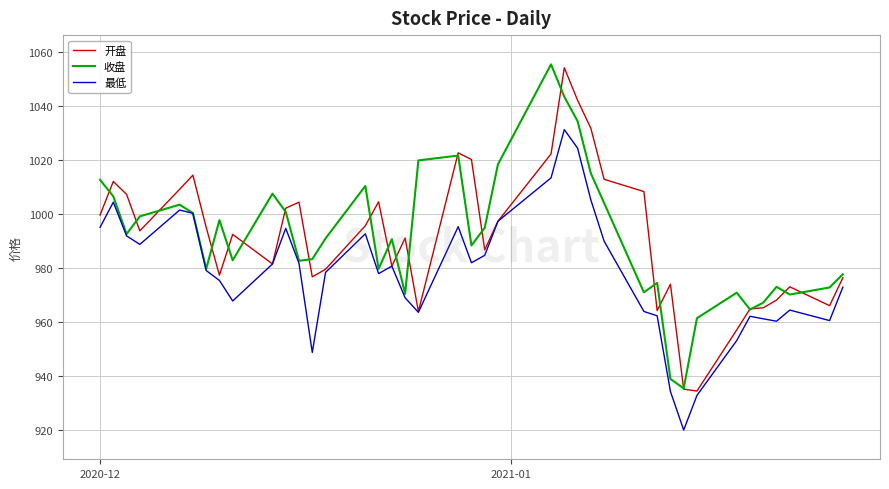

At how many categories does at least one series exceed 1000?

20